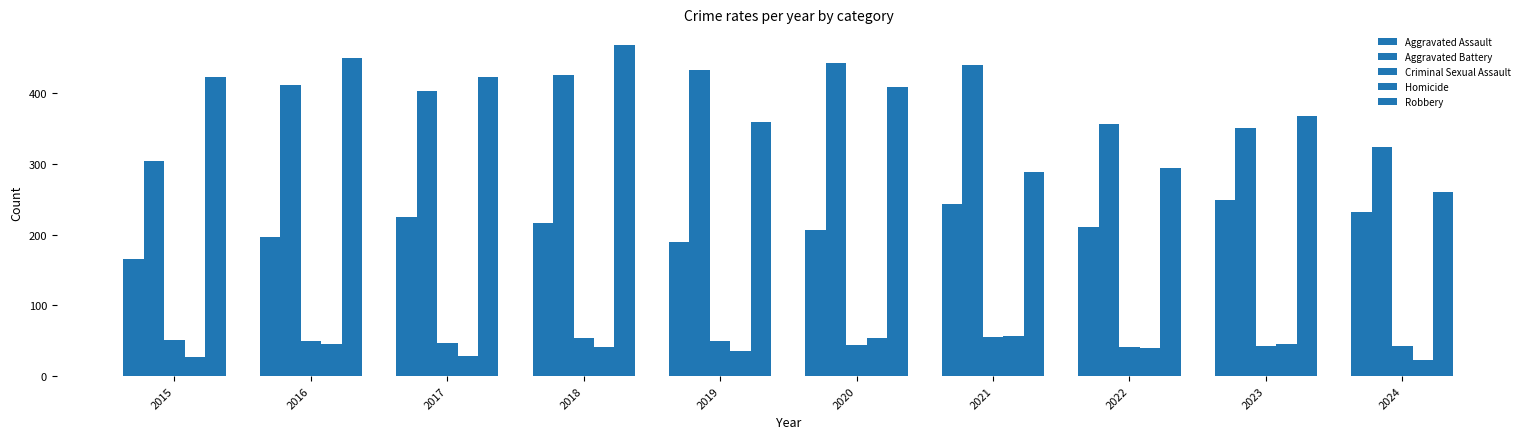

How many bars are there in total?

50